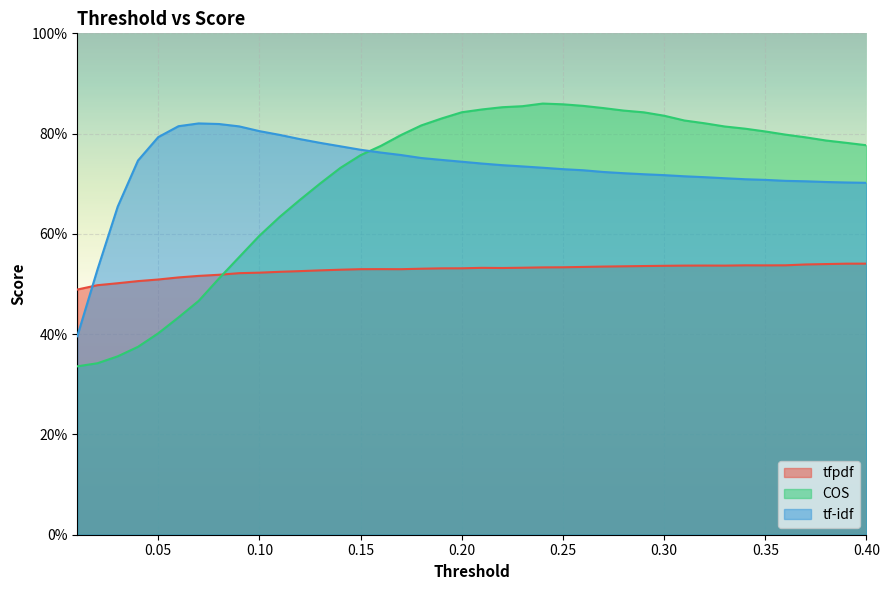

Reading left to right, list all the values displayed in this chart.

tfpdf: 0.01=0.5	0.02=0.5	0.03=0.5	0.04=0.5	0.05=0.5	0.06=0.5	0.07=0.5	0.08=0.5	0.09=0.5	0.1=0.5	0.11=0.5	0.12=0.5	0.13=0.5	0.14=0.5	0.15=0.5	0.16=0.5	0.17=0.5	0.18=0.5	0.19=0.5	0.2=0.5	0.21=0.5	0.22=0.5	0.23=0.5	0.24=0.5	0.25=0.5	0.26=0.5	0.27=0.5	0.28=0.5	0.29=0.5	0.3=0.5	0.31=0.5	0.32=0.5	0.33=0.5	0.34=0.5	0.35=0.5	0.36=0.5	0.37=0.5	0.38=0.5	0.39=0.5	0.4=0.5
COS: 0.01=0.3	0.02=0.3	0.03=0.4	0.04=0.4	0.05=0.4	0.06=0.4	0.07=0.5	0.08=0.5	0.09=0.6	0.1=0.6	0.11=0.6	0.12=0.7	0.13=0.7	0.14=0.7	0.15=0.8	0.16=0.8	0.17=0.8	0.18=0.8	0.19=0.8	0.2=0.8	0.21=0.8	0.22=0.9	0.23=0.9	0.24=0.9	0.25=0.9	0.26=0.9	0.27=0.9	0.28=0.8	0.29=0.8	0.3=0.8	0.31=0.8	0.32=0.8	0.33=0.8	0.34=0.8	0.35=0.8	0.36=0.8	0.37=0.8	0.38=0.8	0.39=0.8	0.4=0.8
tf-idf: 0.01=0.4	0.02=0.5	0.03=0.7	0.04=0.7	0.05=0.8	0.06=0.8	0.07=0.8	0.08=0.8	0.09=0.8	0.1=0.8	0.11=0.8	0.12=0.8	0.13=0.8	0.14=0.8	0.15=0.8	0.16=0.8	0.17=0.8	0.18=0.8	0.19=0.7	0.2=0.7	0.21=0.7	0.22=0.7	0.23=0.7	0.24=0.7	0.25=0.7	0.26=0.7	0.27=0.7	0.28=0.7	0.29=0.7	0.3=0.7	0.31=0.7	0.32=0.7	0.33=0.7	0.34=0.7	0.35=0.7	0.36=0.7	0.37=0.7	0.38=0.7	0.39=0.7	0.4=0.7